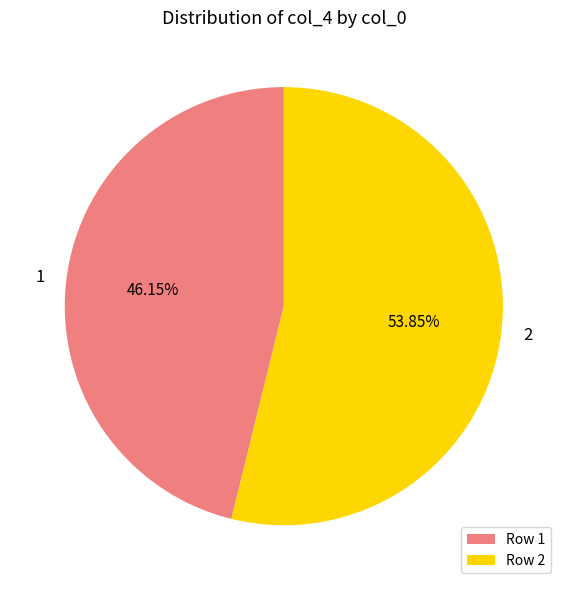

Combined, do 1 and 2 account for over 50%?

Yes